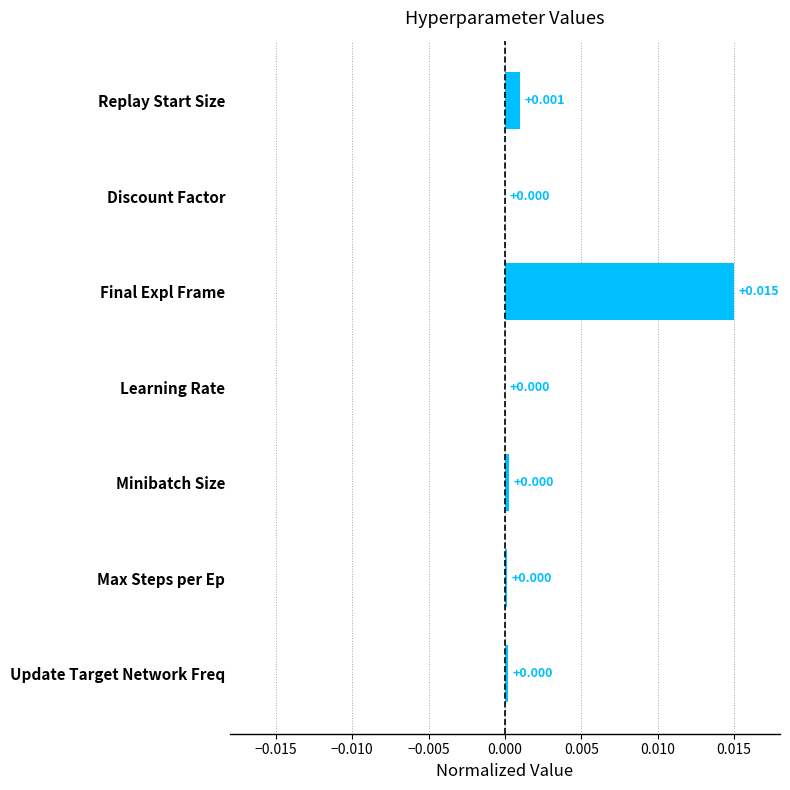

At which category does the chart reach its peak across all series?

Final Expl Frame